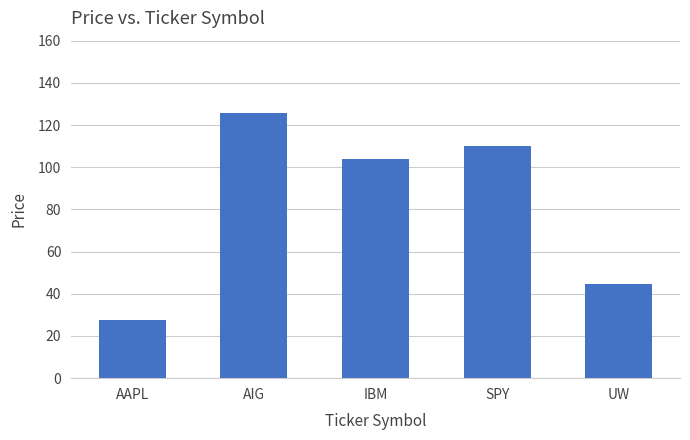

What is the smallest value displayed?

27.5